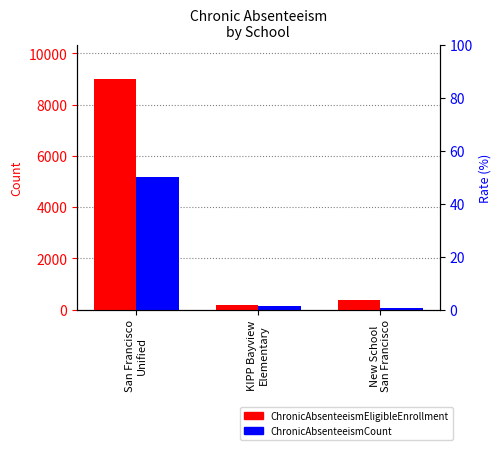

Which series has the largest range (max minus min)?

ChronicAbsenteeismEligibleEnrollment